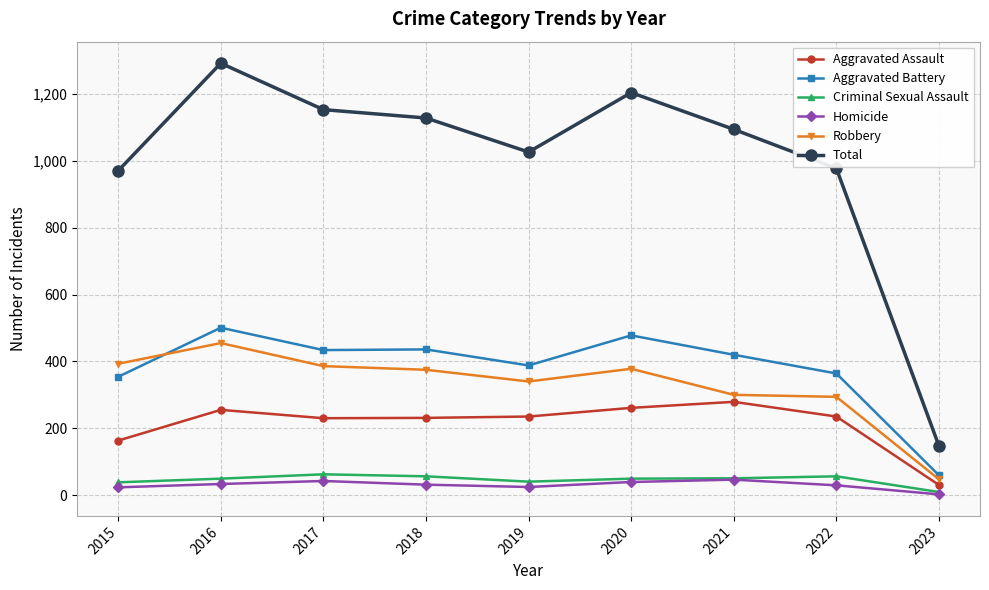

What is the sum of the Robbery values at 2022 and 2021?

594